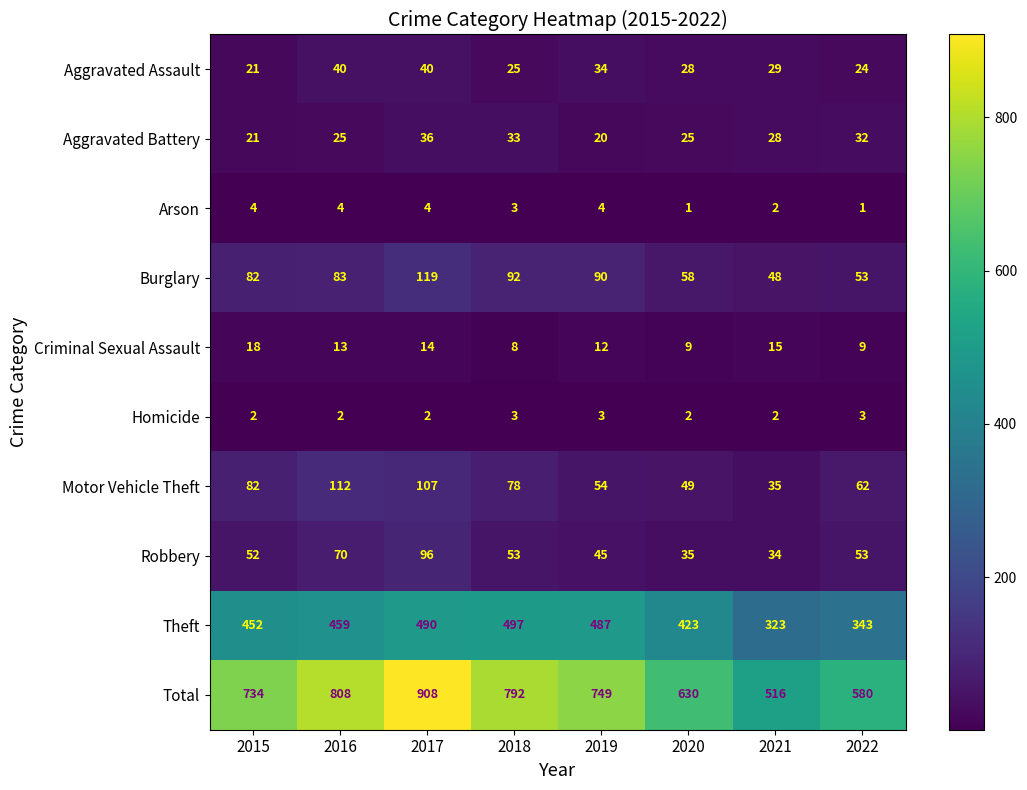

What is the sum of the Aggravated Battery values at 2016 and 2017?

61